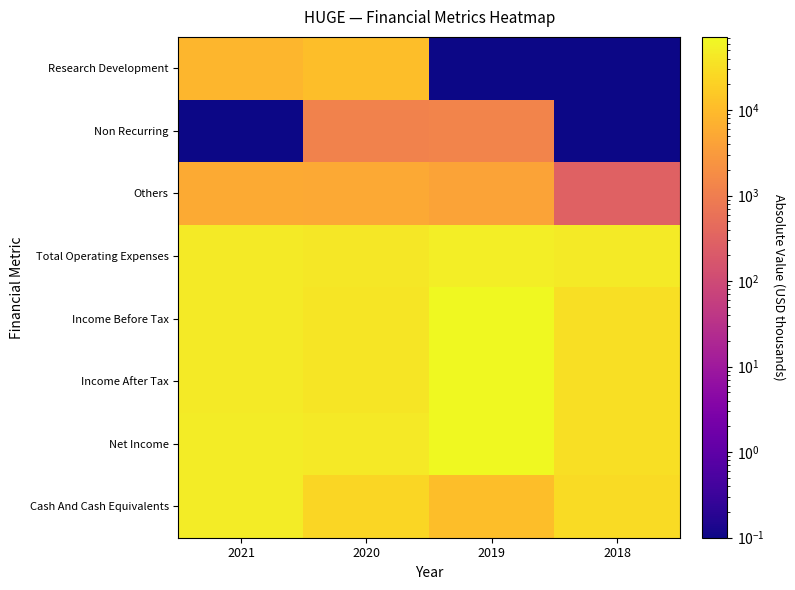

What is the spread (max minus min) of values at 2019?

71899.9